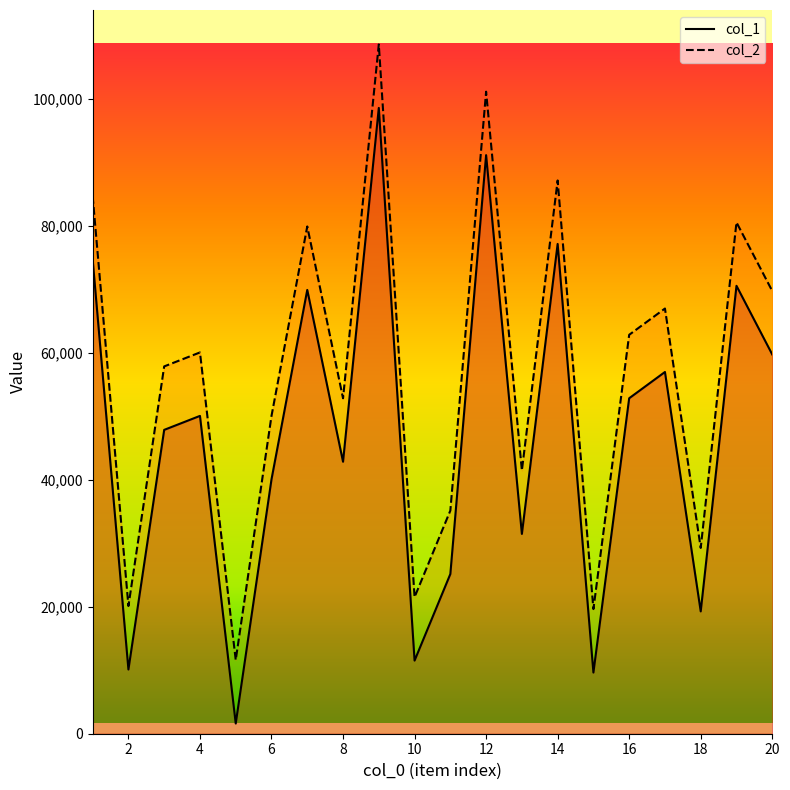

At how many categories does at least one series exceed 25020?

16